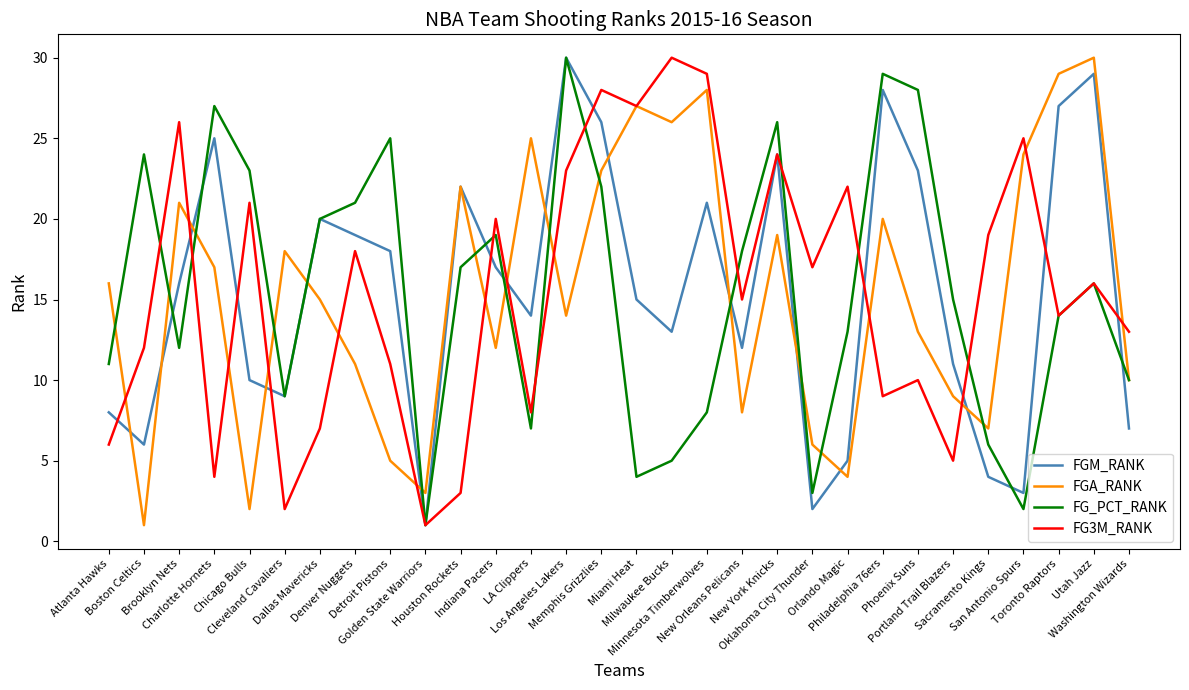

What is the label of the 11th point from the left?

Houston Rockets